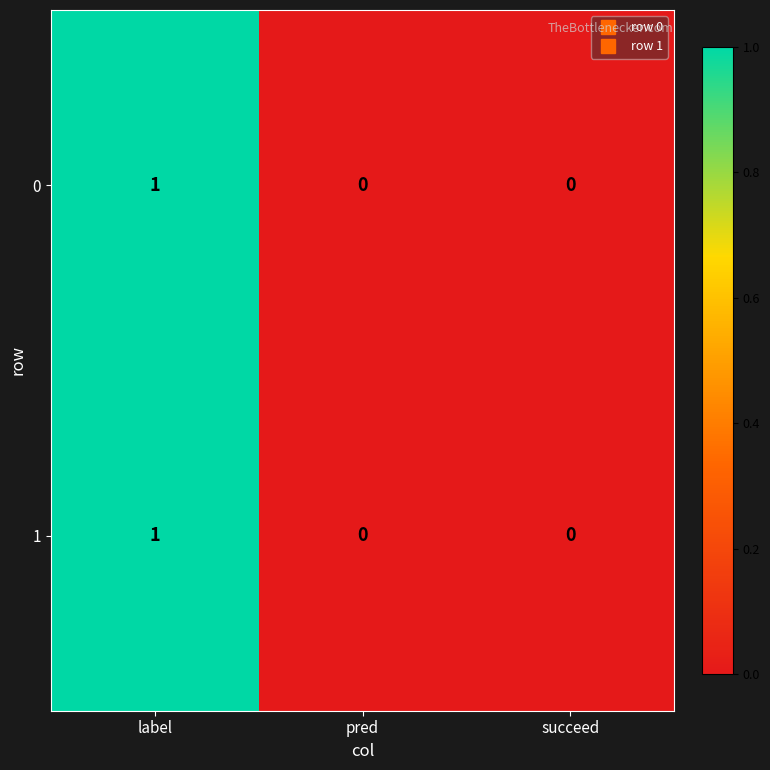

Reading left to right, list all the values displayed in this chart.

0: 1	0	0
1: 1	0	0